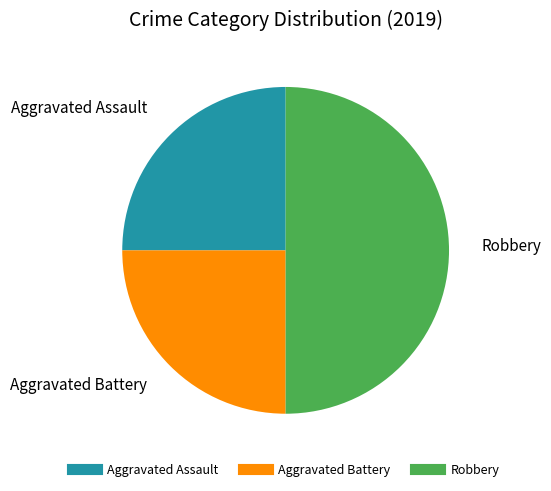

Is the sum of Aggravated Battery and Robbery greater than half?

Yes